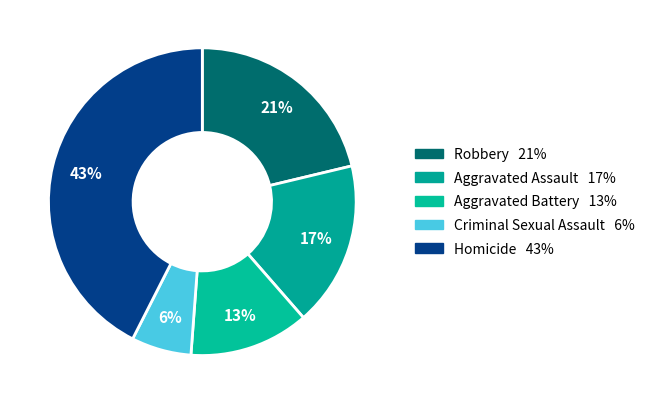

Count the number of slices in the pie.

5